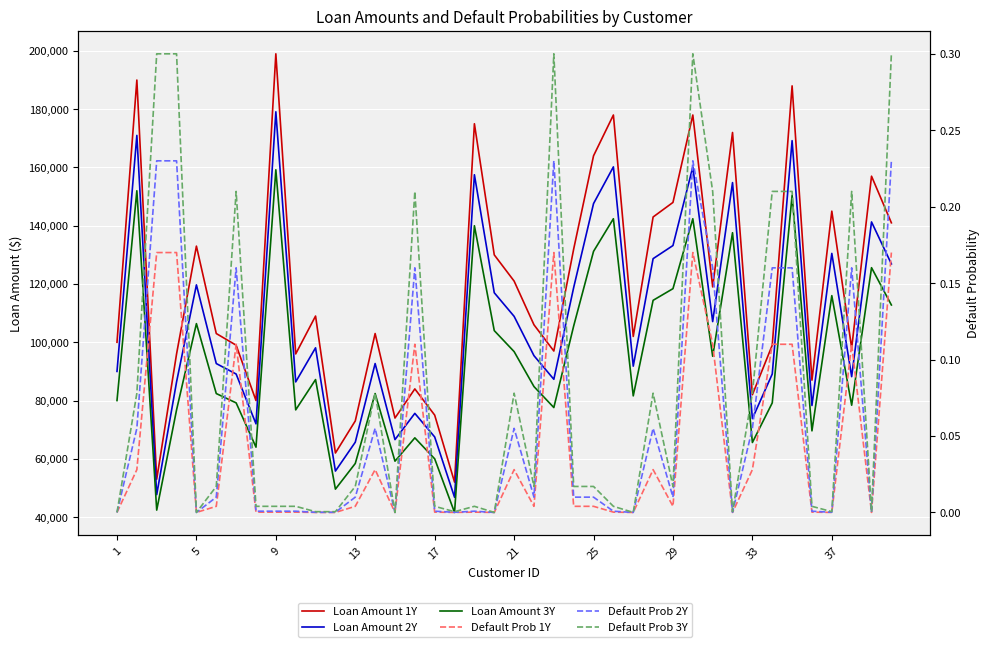

The value of Default Prob 3Y at 17 is 0.0. True or false?

False